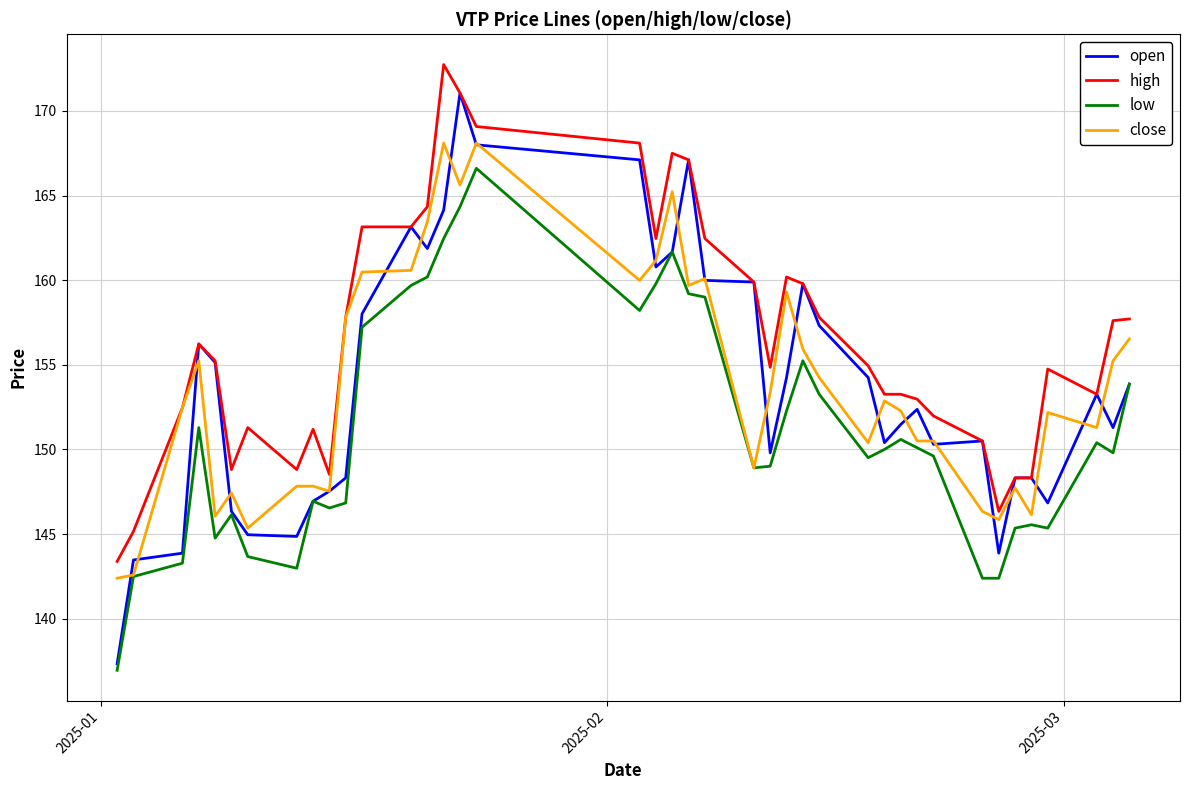

Which series has the largest total across all categories?

high